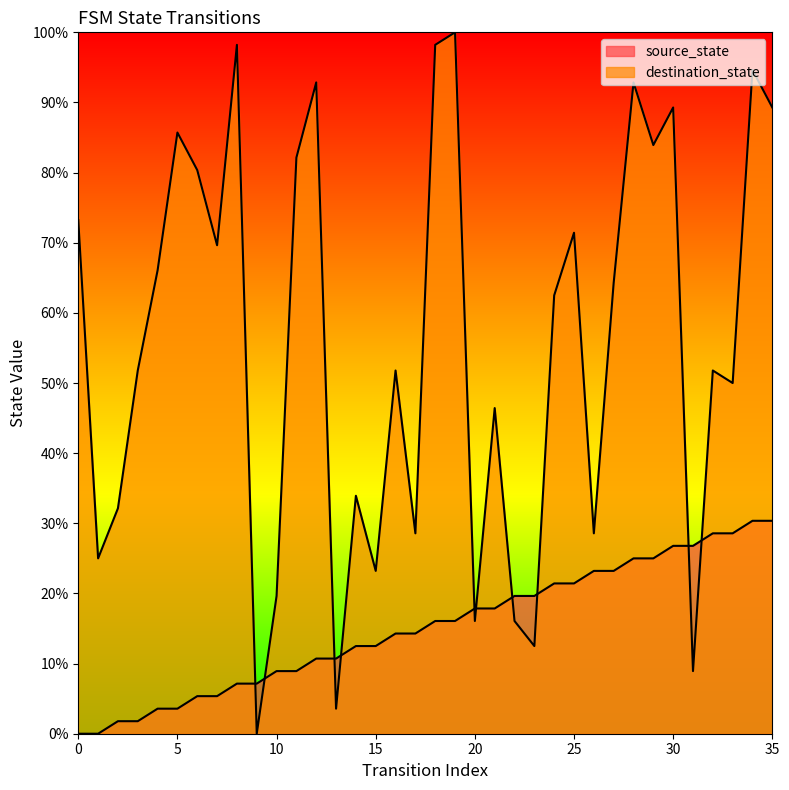

What are all the series names shown in the legend?

source_state, destination_state